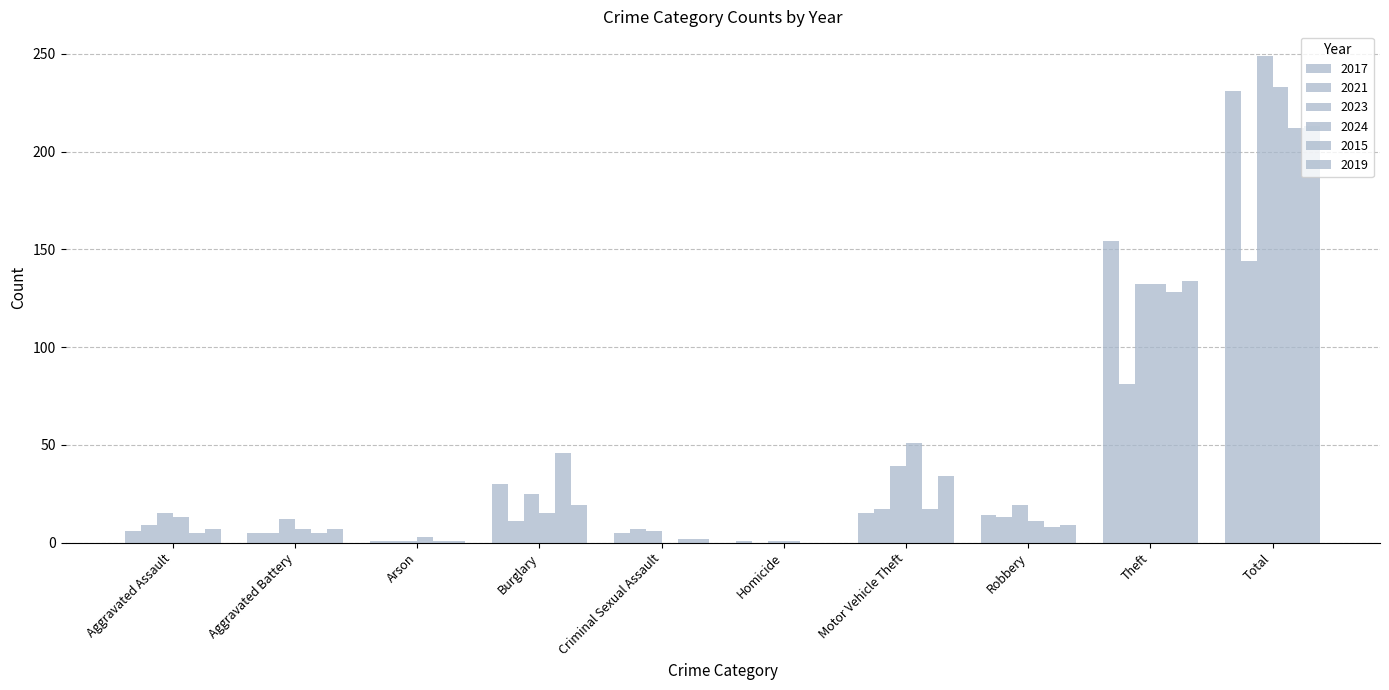

How many groups of bars are there?

10